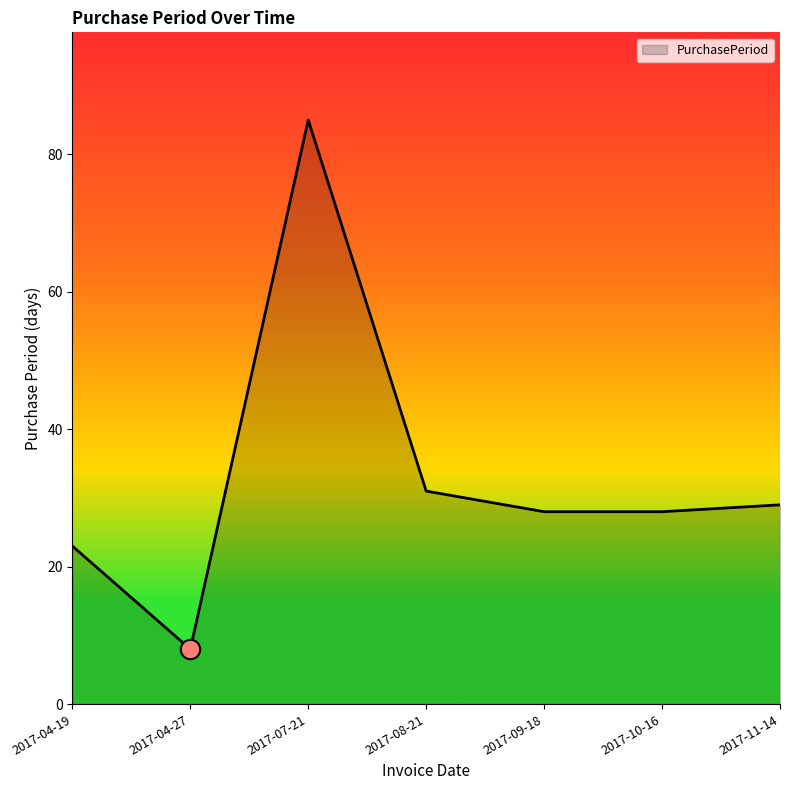

Where does the data first go above 28?

2017-07-21